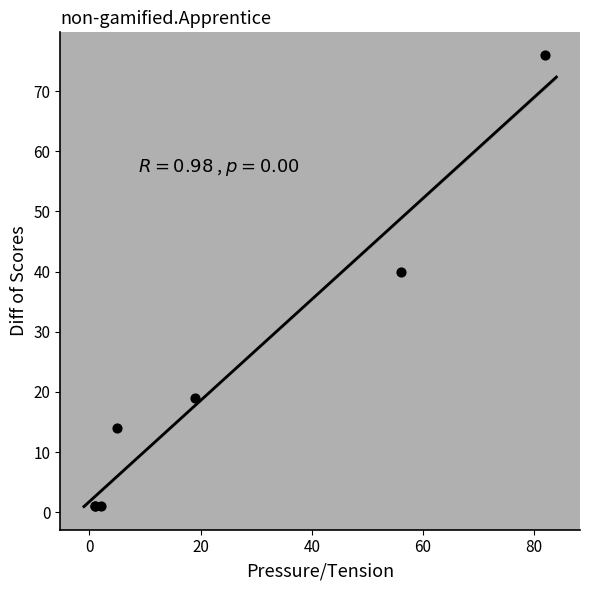

What Y value in the scatter plot is closest to 38?

40